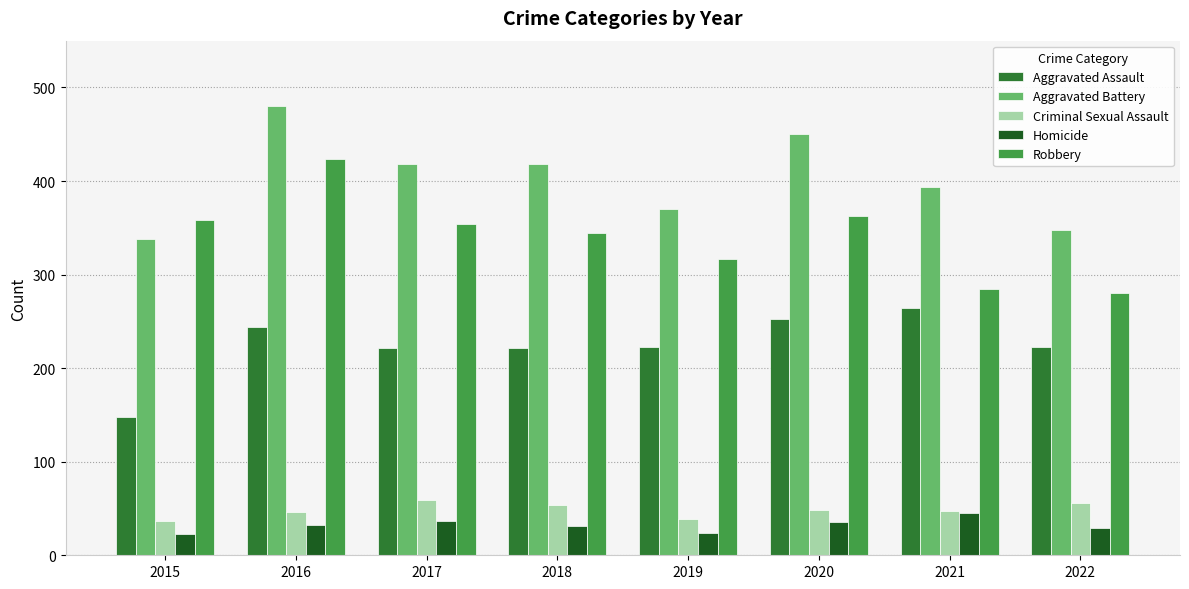

Where does the Robbery series first go above 354?

2015